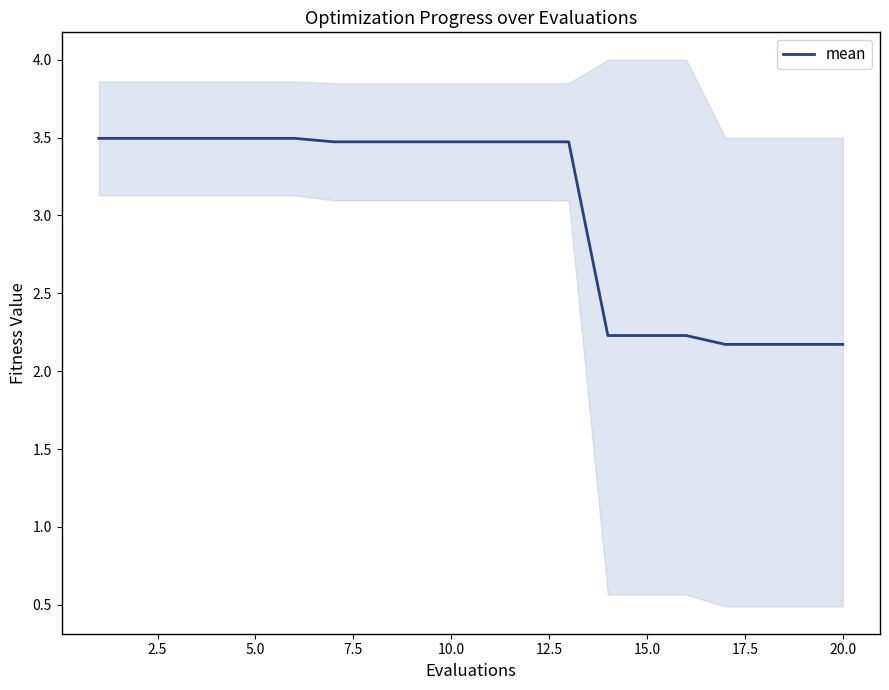

What is the sum of all values?

60.7